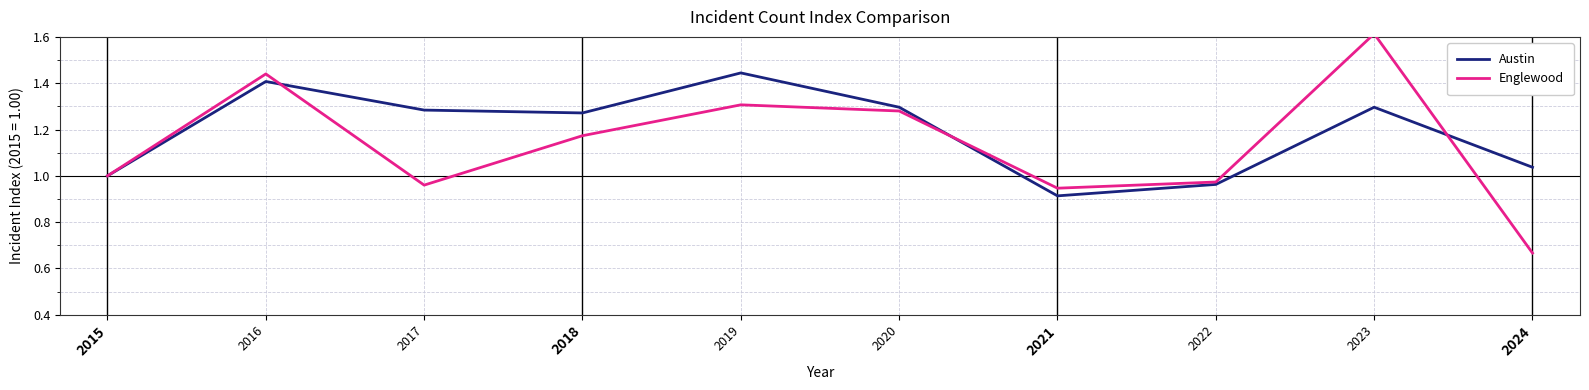

What is the value of the Englewood point at the 9th from the left?

1.6